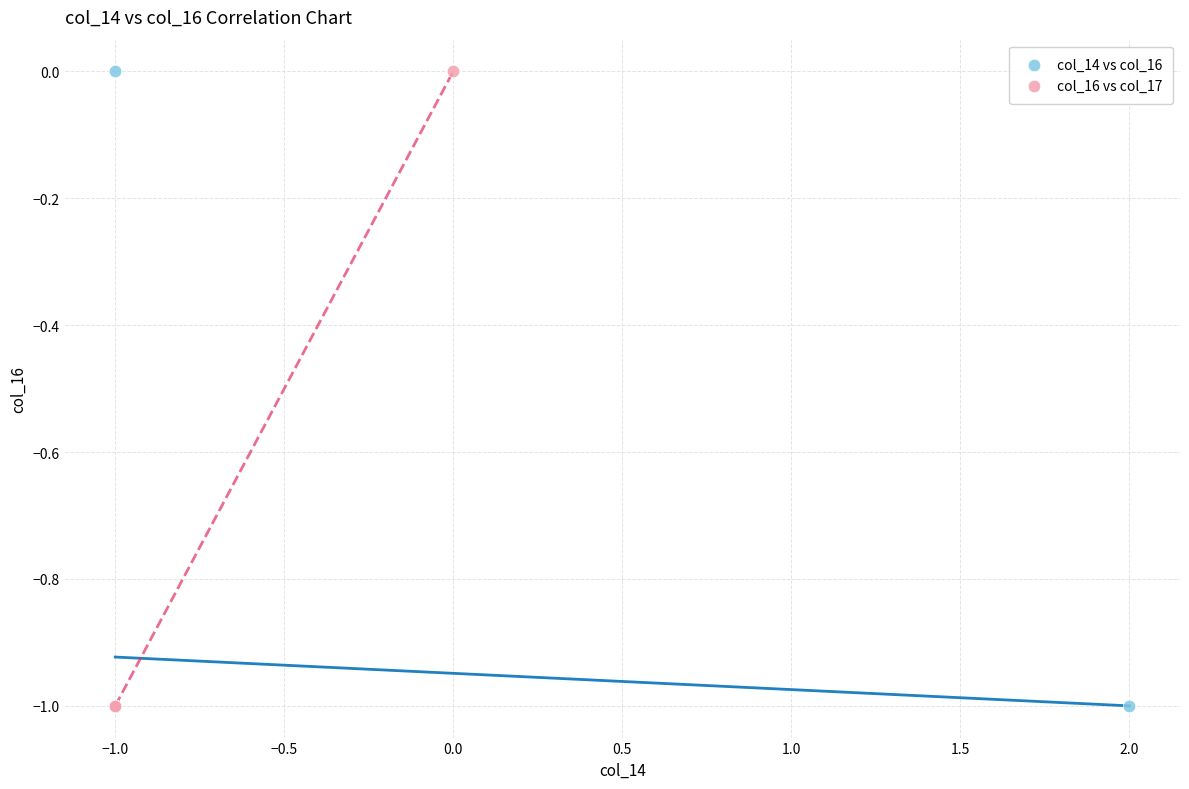

What are all the series names shown in the legend?

col_14 vs col_16, col_16 vs col_17